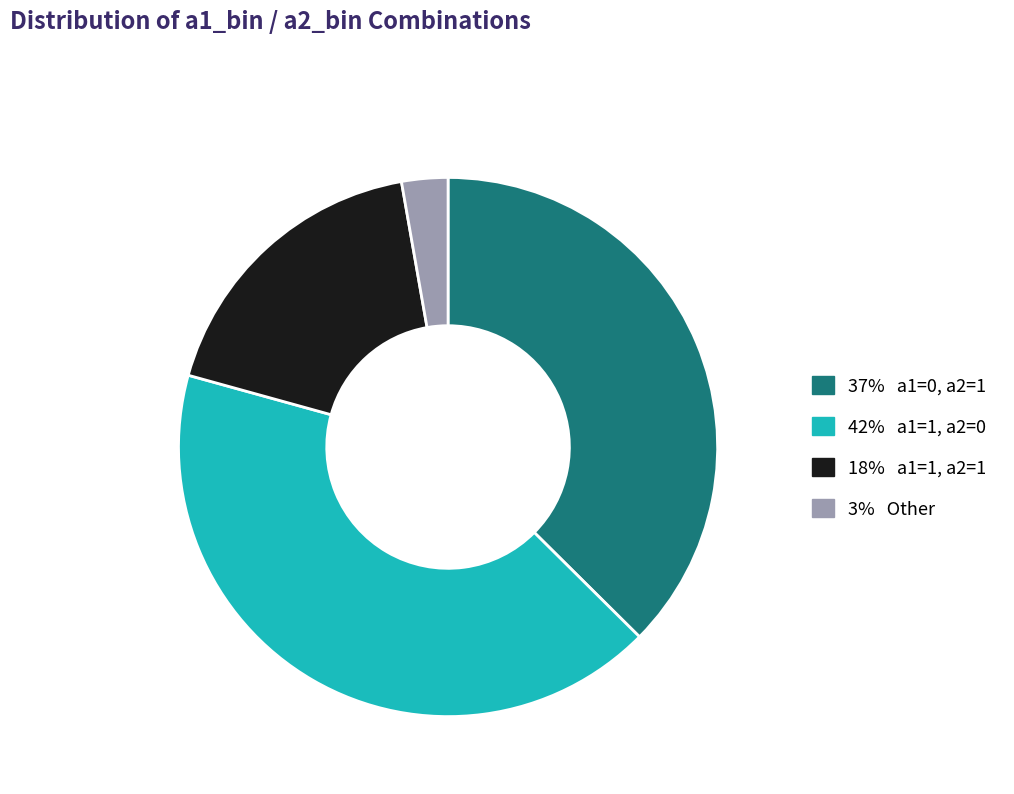

How many segments does this pie chart have?

4